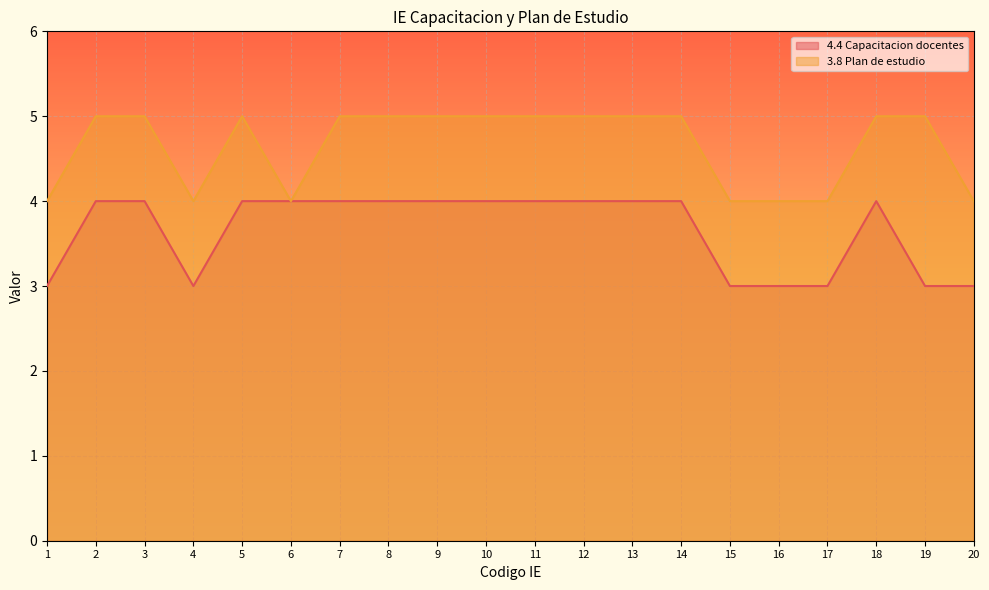

How many lines are shown in the chart?

2